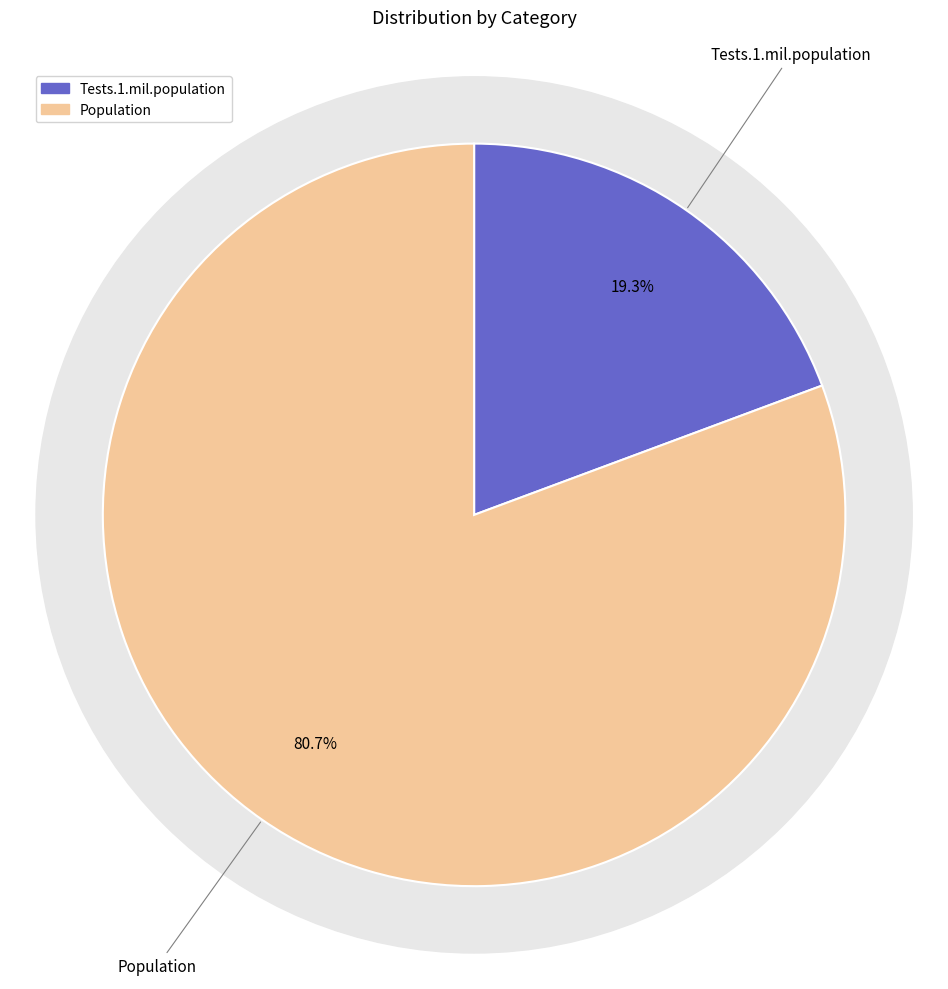

True or false: Tests.1.mil.population accounts for 28% of the total.

False